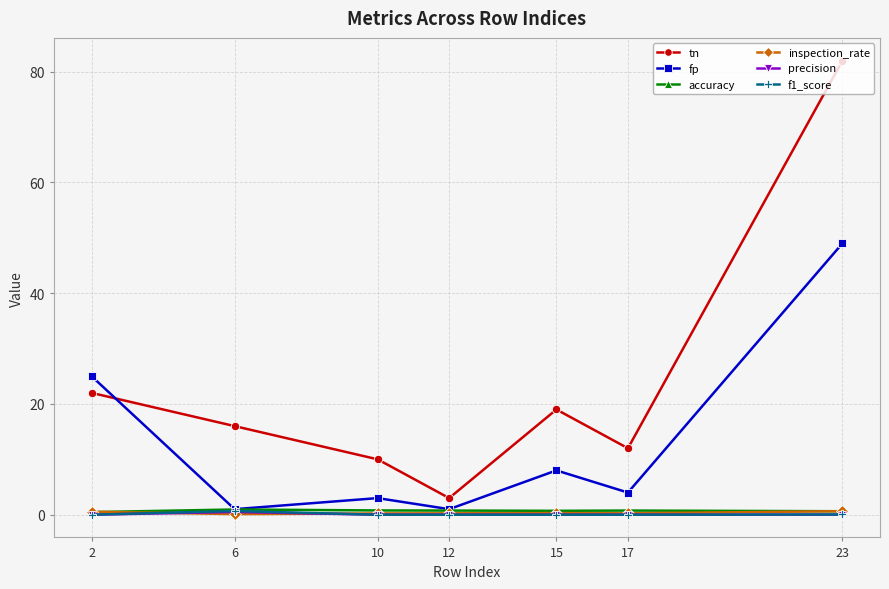

True or false: inspection_rate has more than 0 points higher than both neighbors.

True